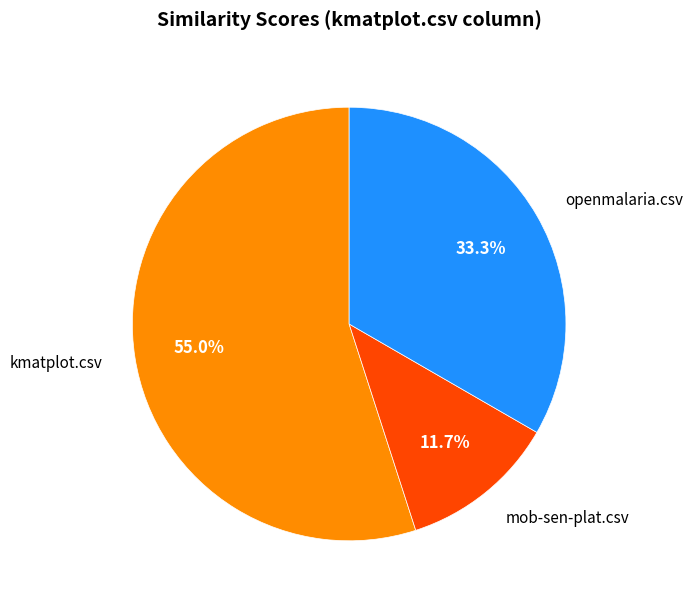

Count the number of slices in the pie.

3